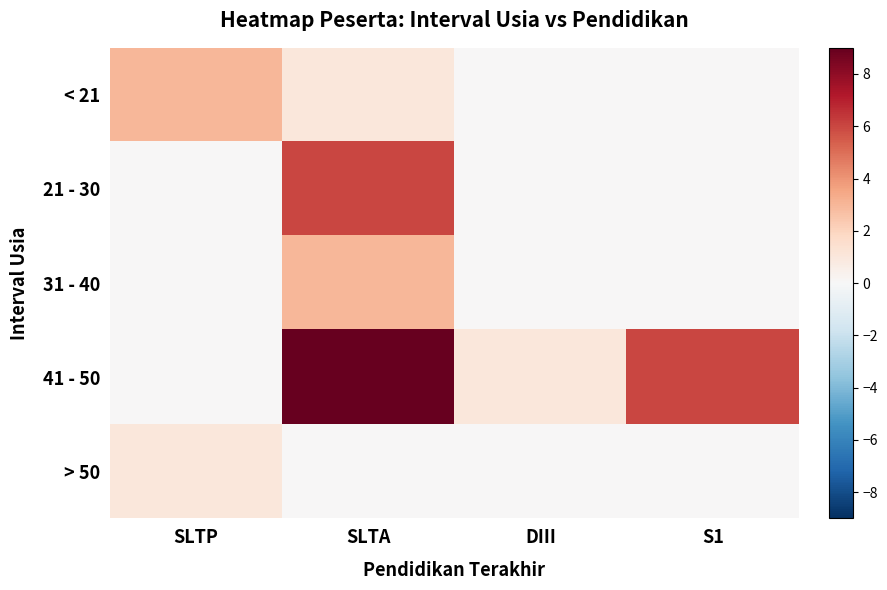

What is the maximum value shown in the chart?

9